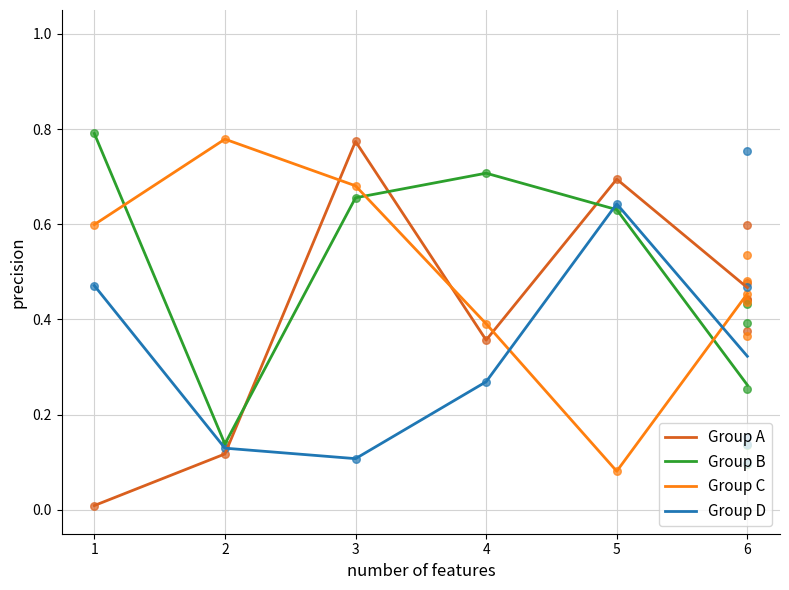

At how many categories does at least one series exceed 0?

6